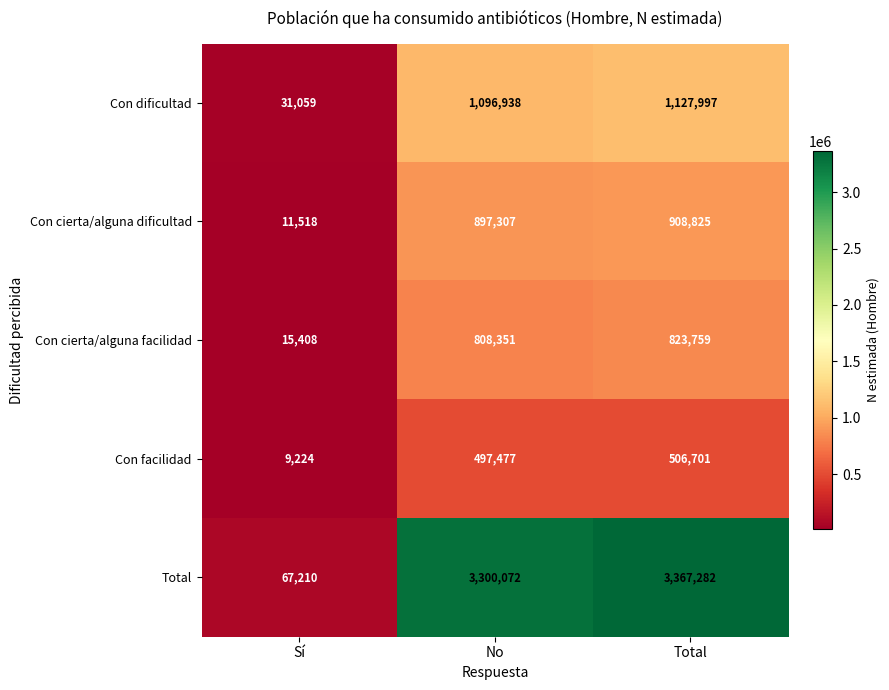

What is the difference between the maximum and minimum values in the Con facilidad series?

497477